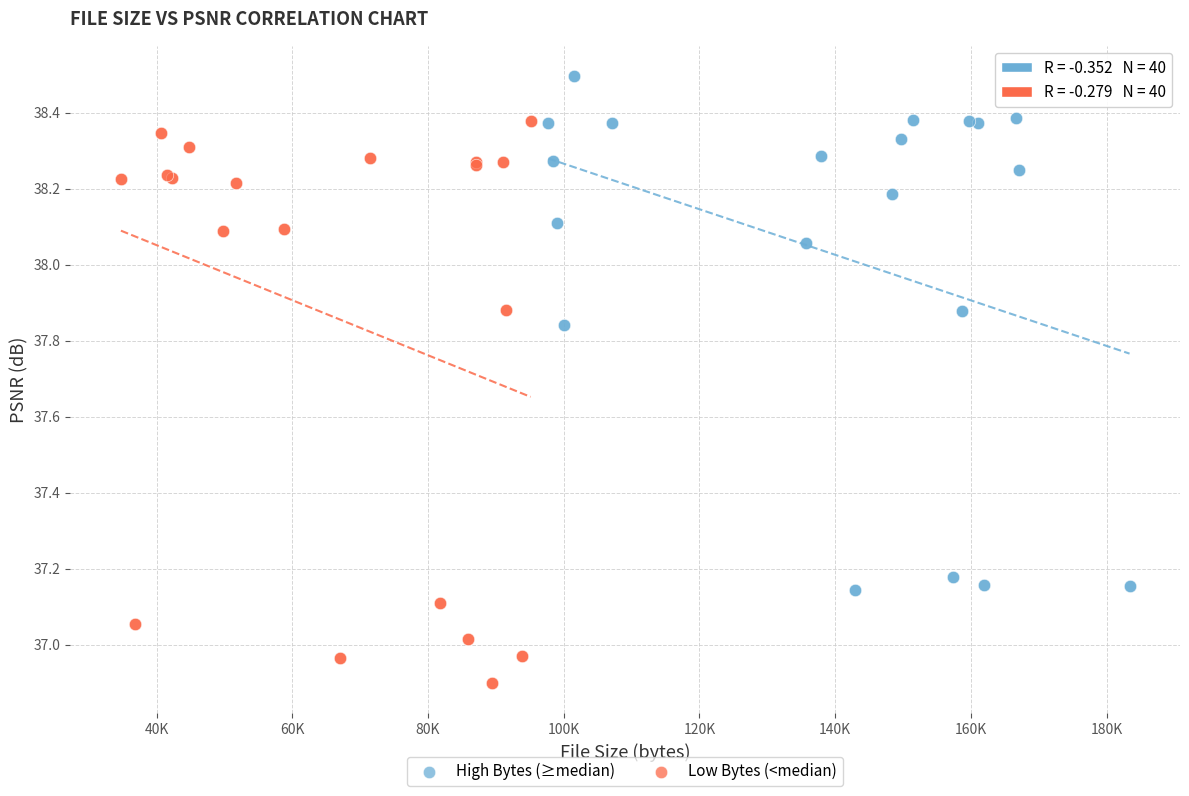

Which series contains the lowest Y value?

Low Bytes (<median)